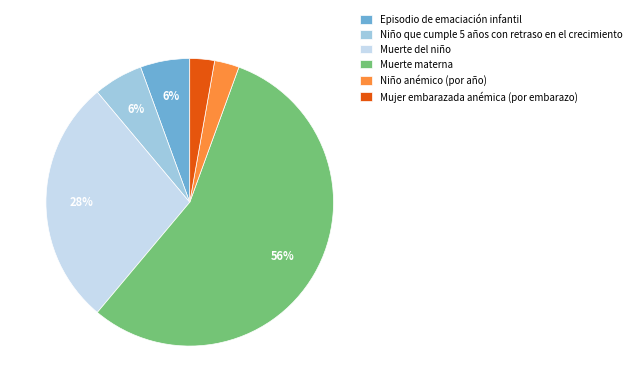

True or false: Muerte del niño accounts for 28% of the total.

True